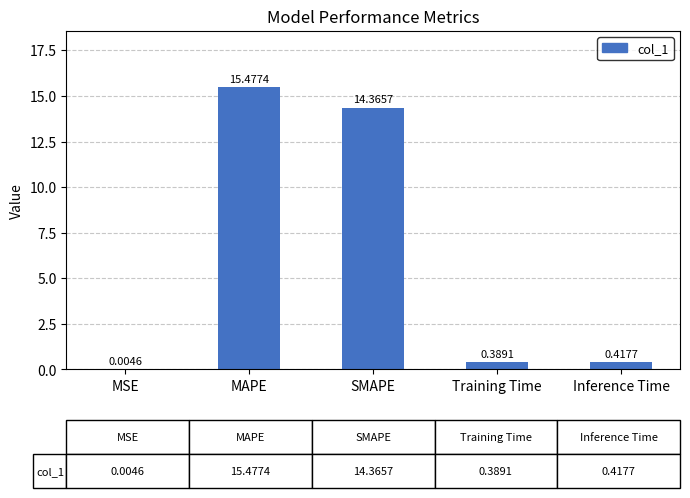

Which label corresponds to the largest value in the chart?

MAPE